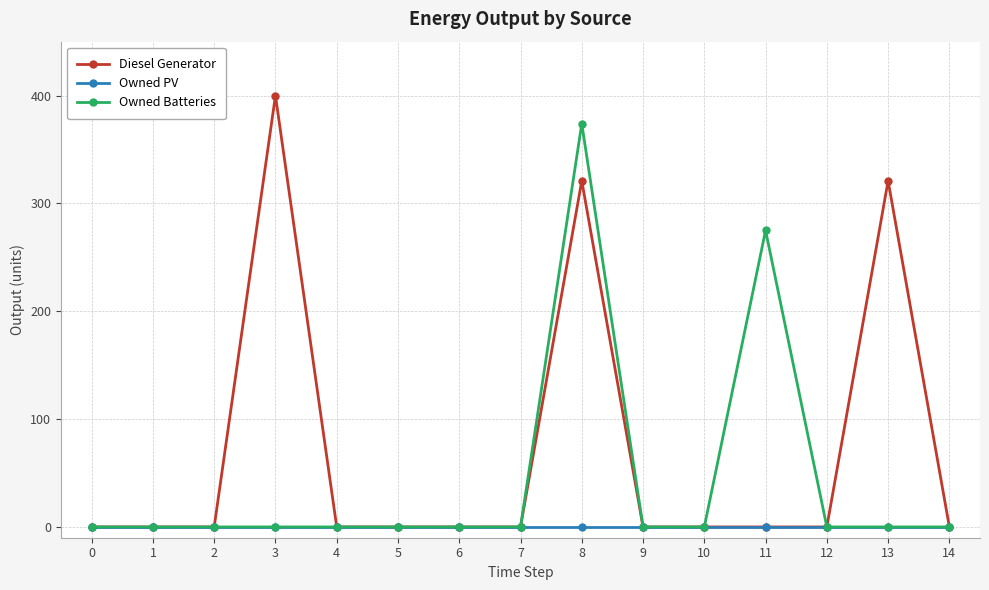

Which series changed the most between 12 and 13?

Diesel Generator